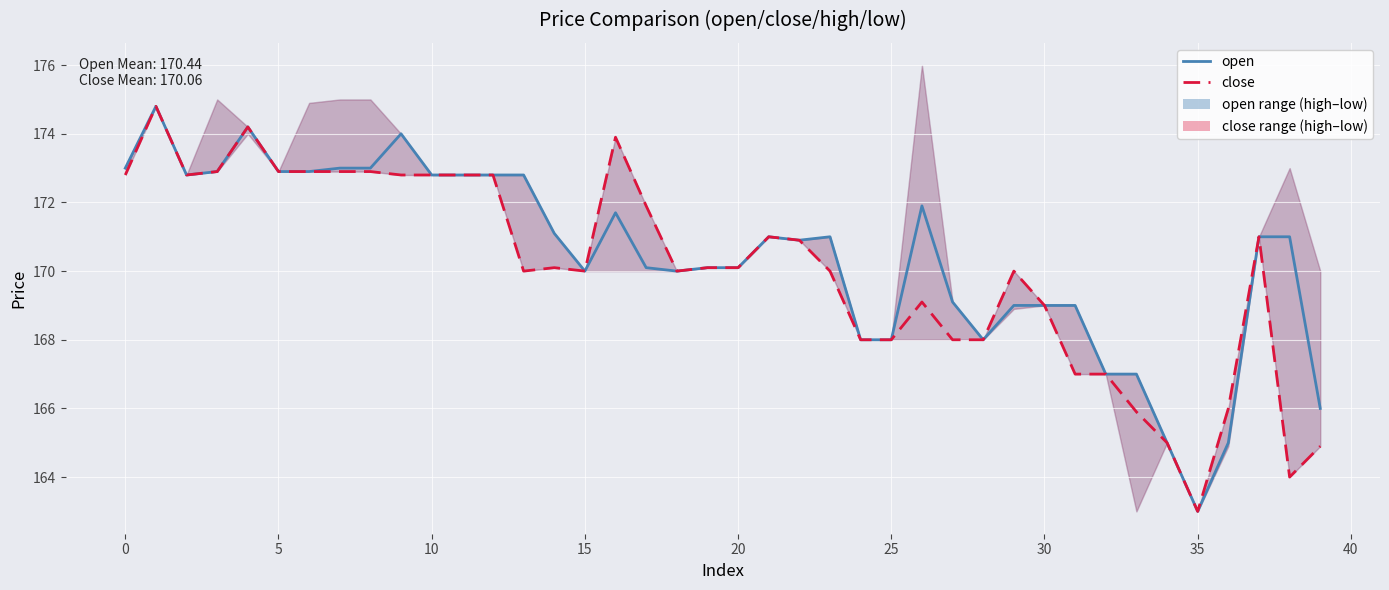

Which category has the lowest value in the close series?

35